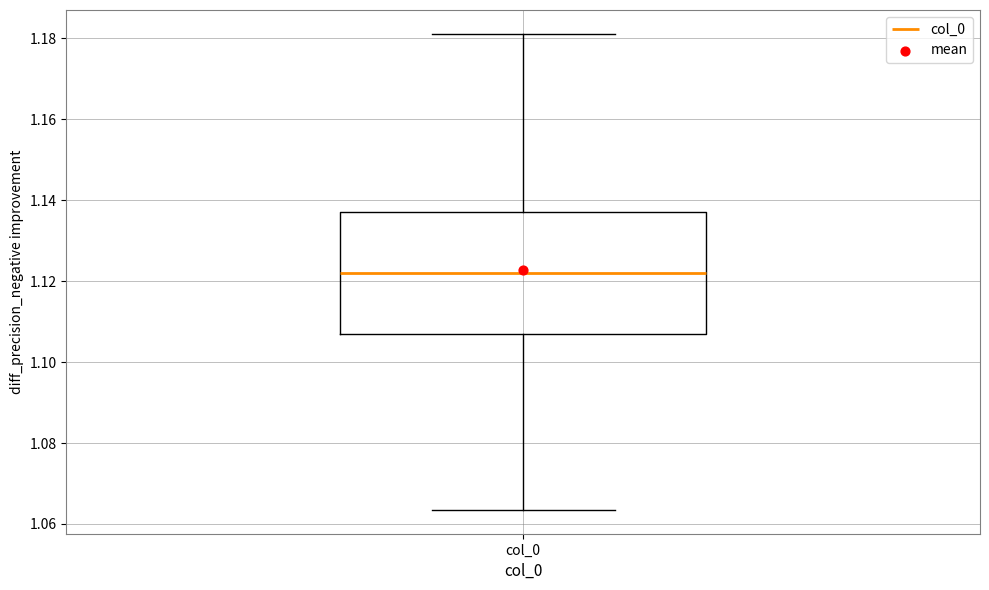

Read this box plot against the y-axis: the position of the median line, the range covered by the box, and the ends of both whiskers. The values are not printed on the chart, so give them approximately, as read against the axis.

median 1.122, box 1.106 to 1.138, whiskers 1.064 to 1.182